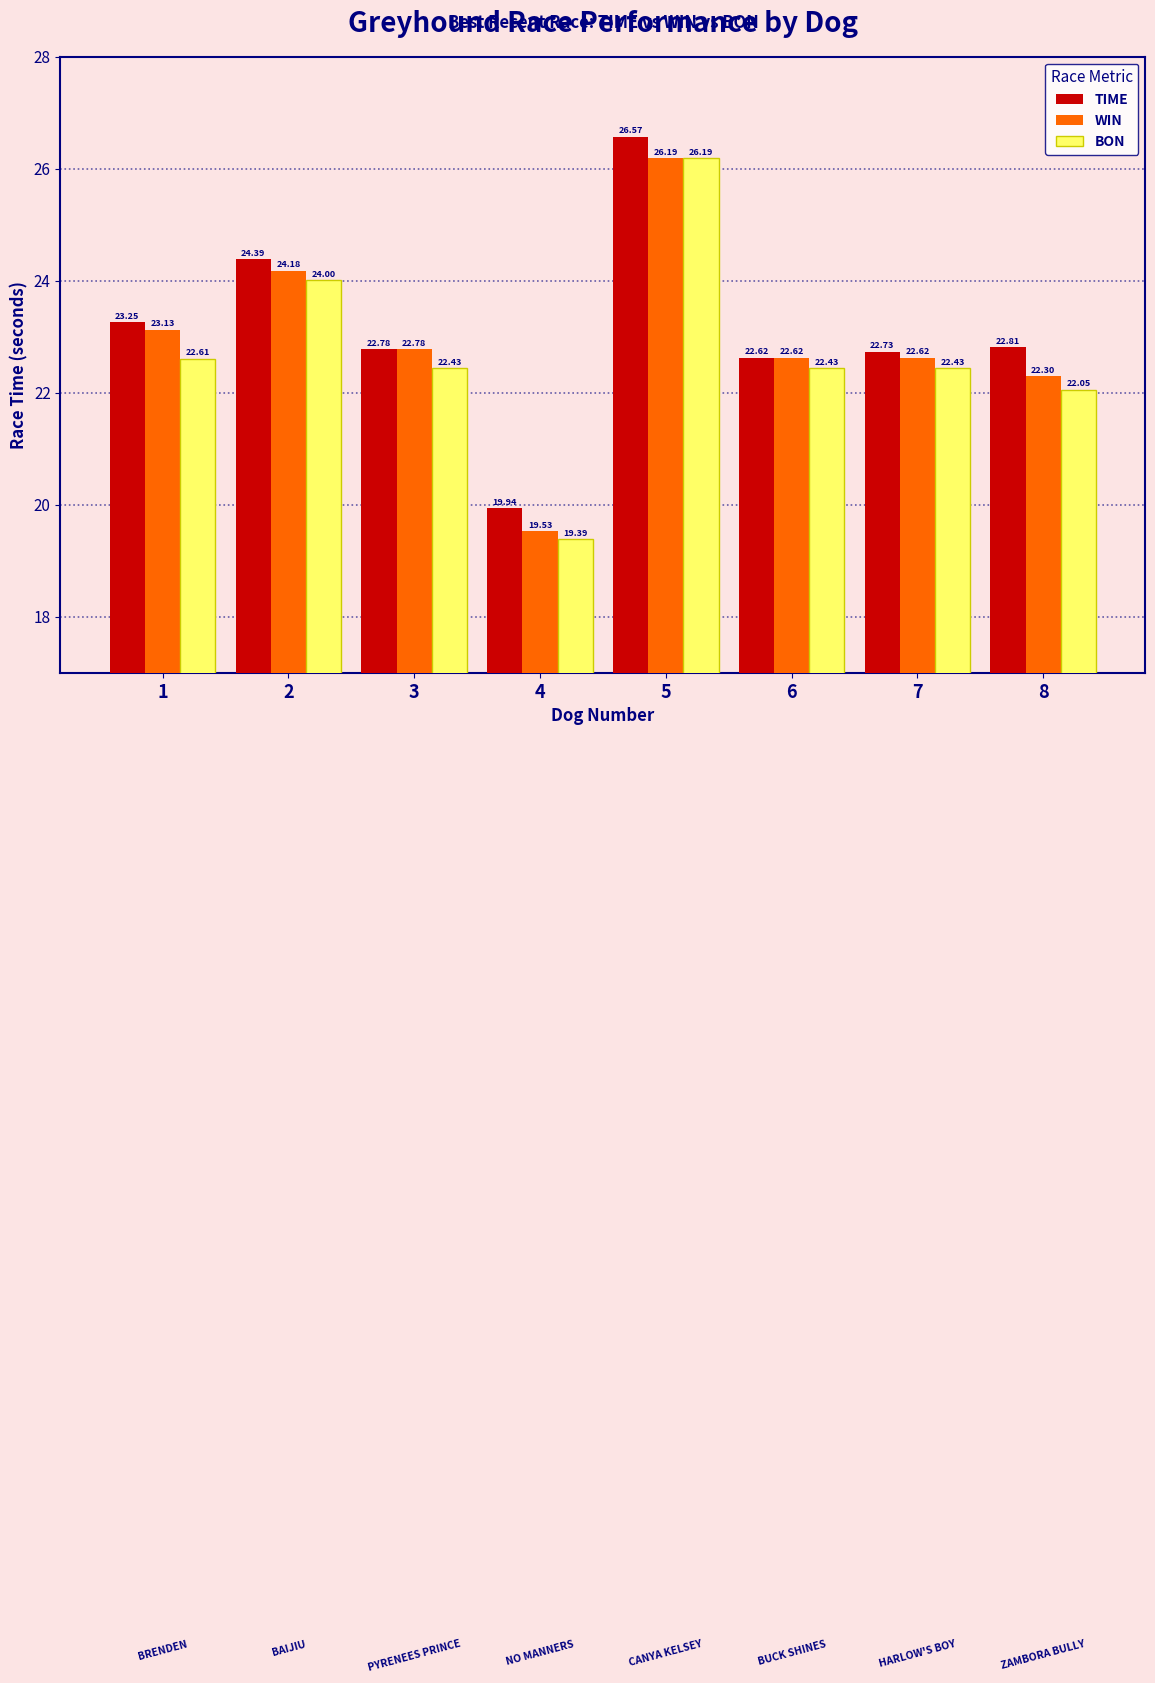

Is it true that TIME equals 23.3 at 1?

True